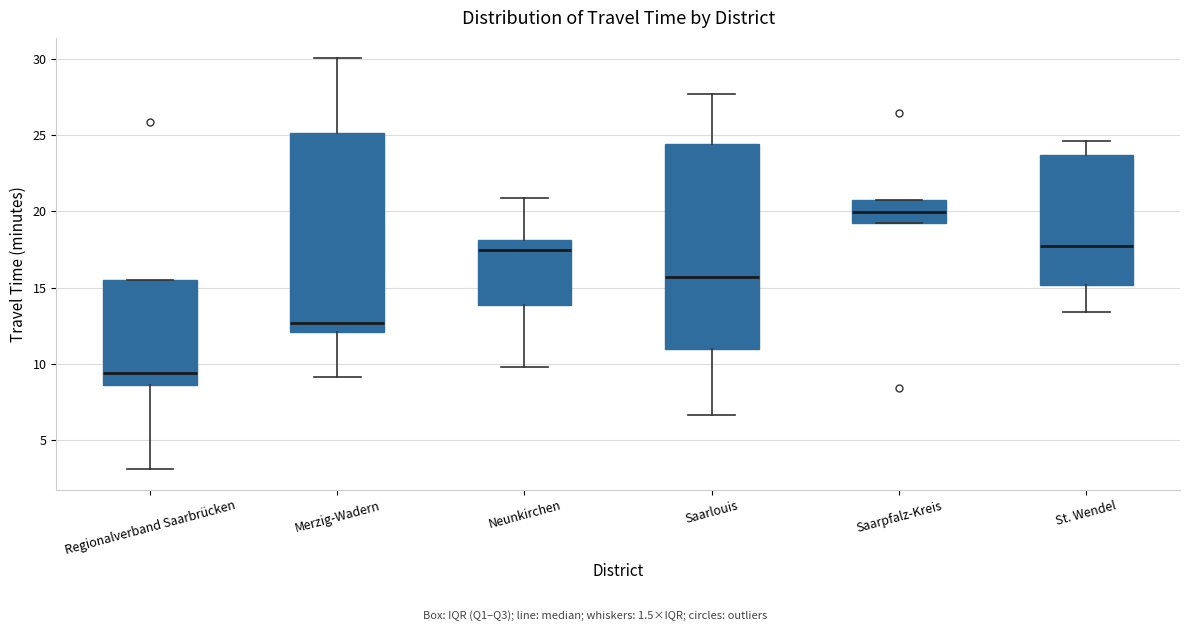

Which box has the lowest median line?

Regionalverband Saarbrücken